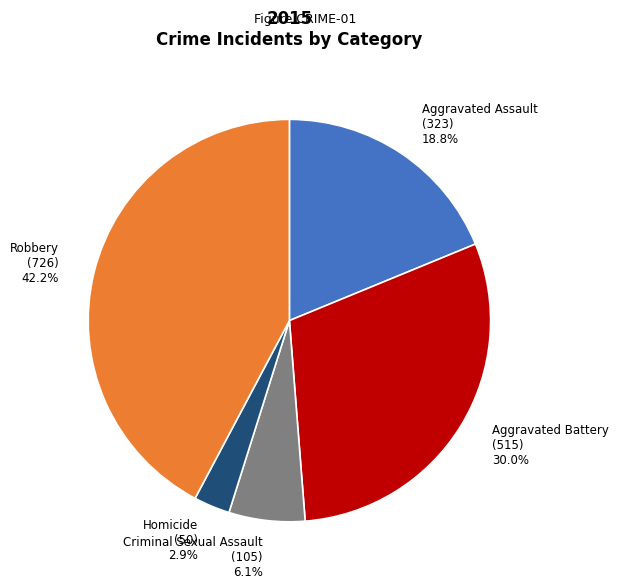

What percentage is the Robbery slice, to the nearest percent?

42%